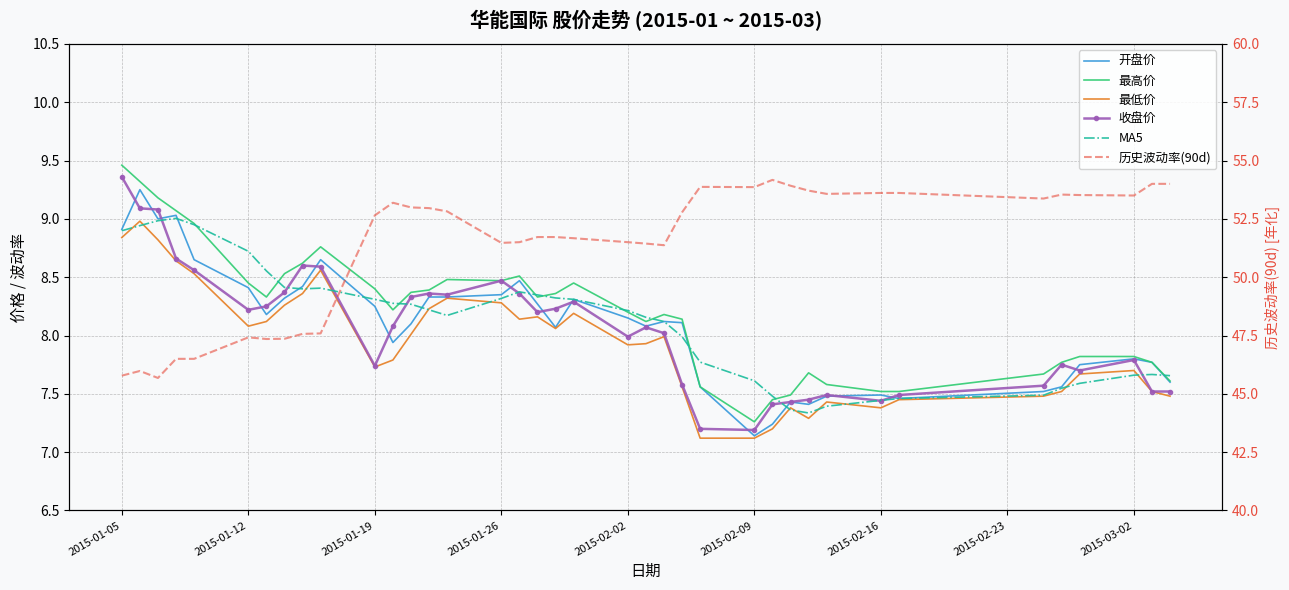

List the series in order of their peak value, highest first.

历史波动率(90d), 最高价, 收盘价, 开盘价, MA5, 最低价